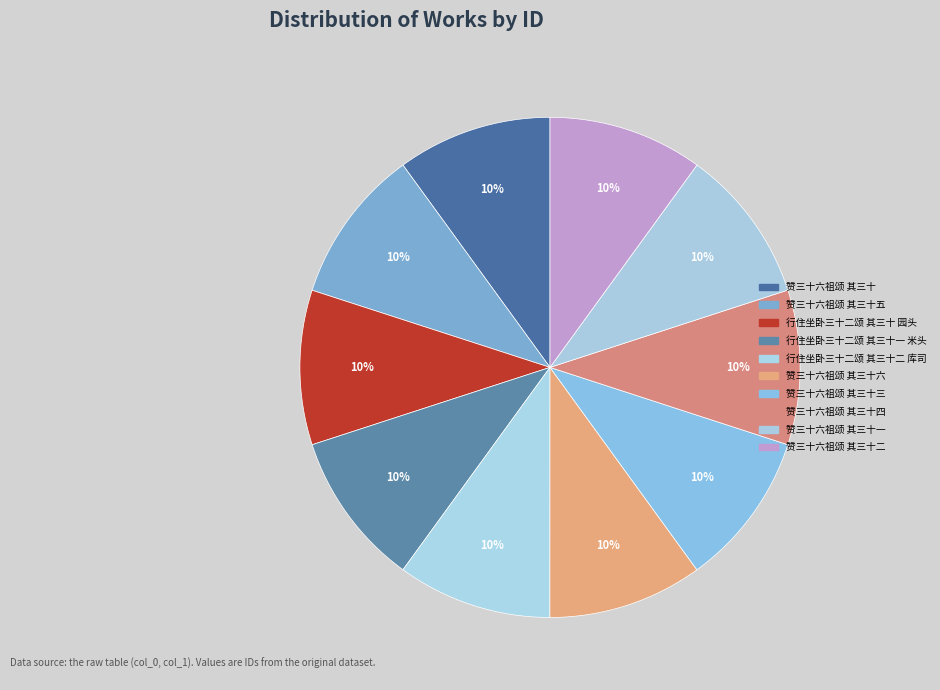

Rank the categories by value from highest to lowest.

赞三十六祖颂 其三十, 赞三十六祖颂 其三十三, 赞三十六祖颂 其三十四, 赞三十六祖颂 其三十五, 赞三十六祖颂 其三十六, 赞三十六祖颂 其三十二, 赞三十六祖颂 其三十一, 行住坐卧三十二颂 其三十二 库司, 行住坐卧三十二颂 其三十一 米头, 行住坐卧三十二颂 其三十 园头